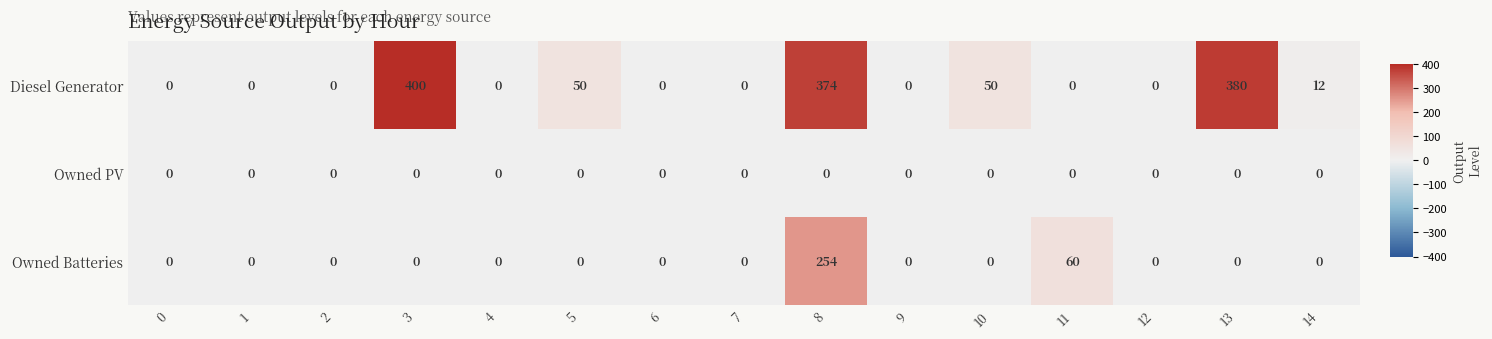

Rank the series by their average value, from highest to lowest.

Diesel Generator, Owned Batteries, Owned PV